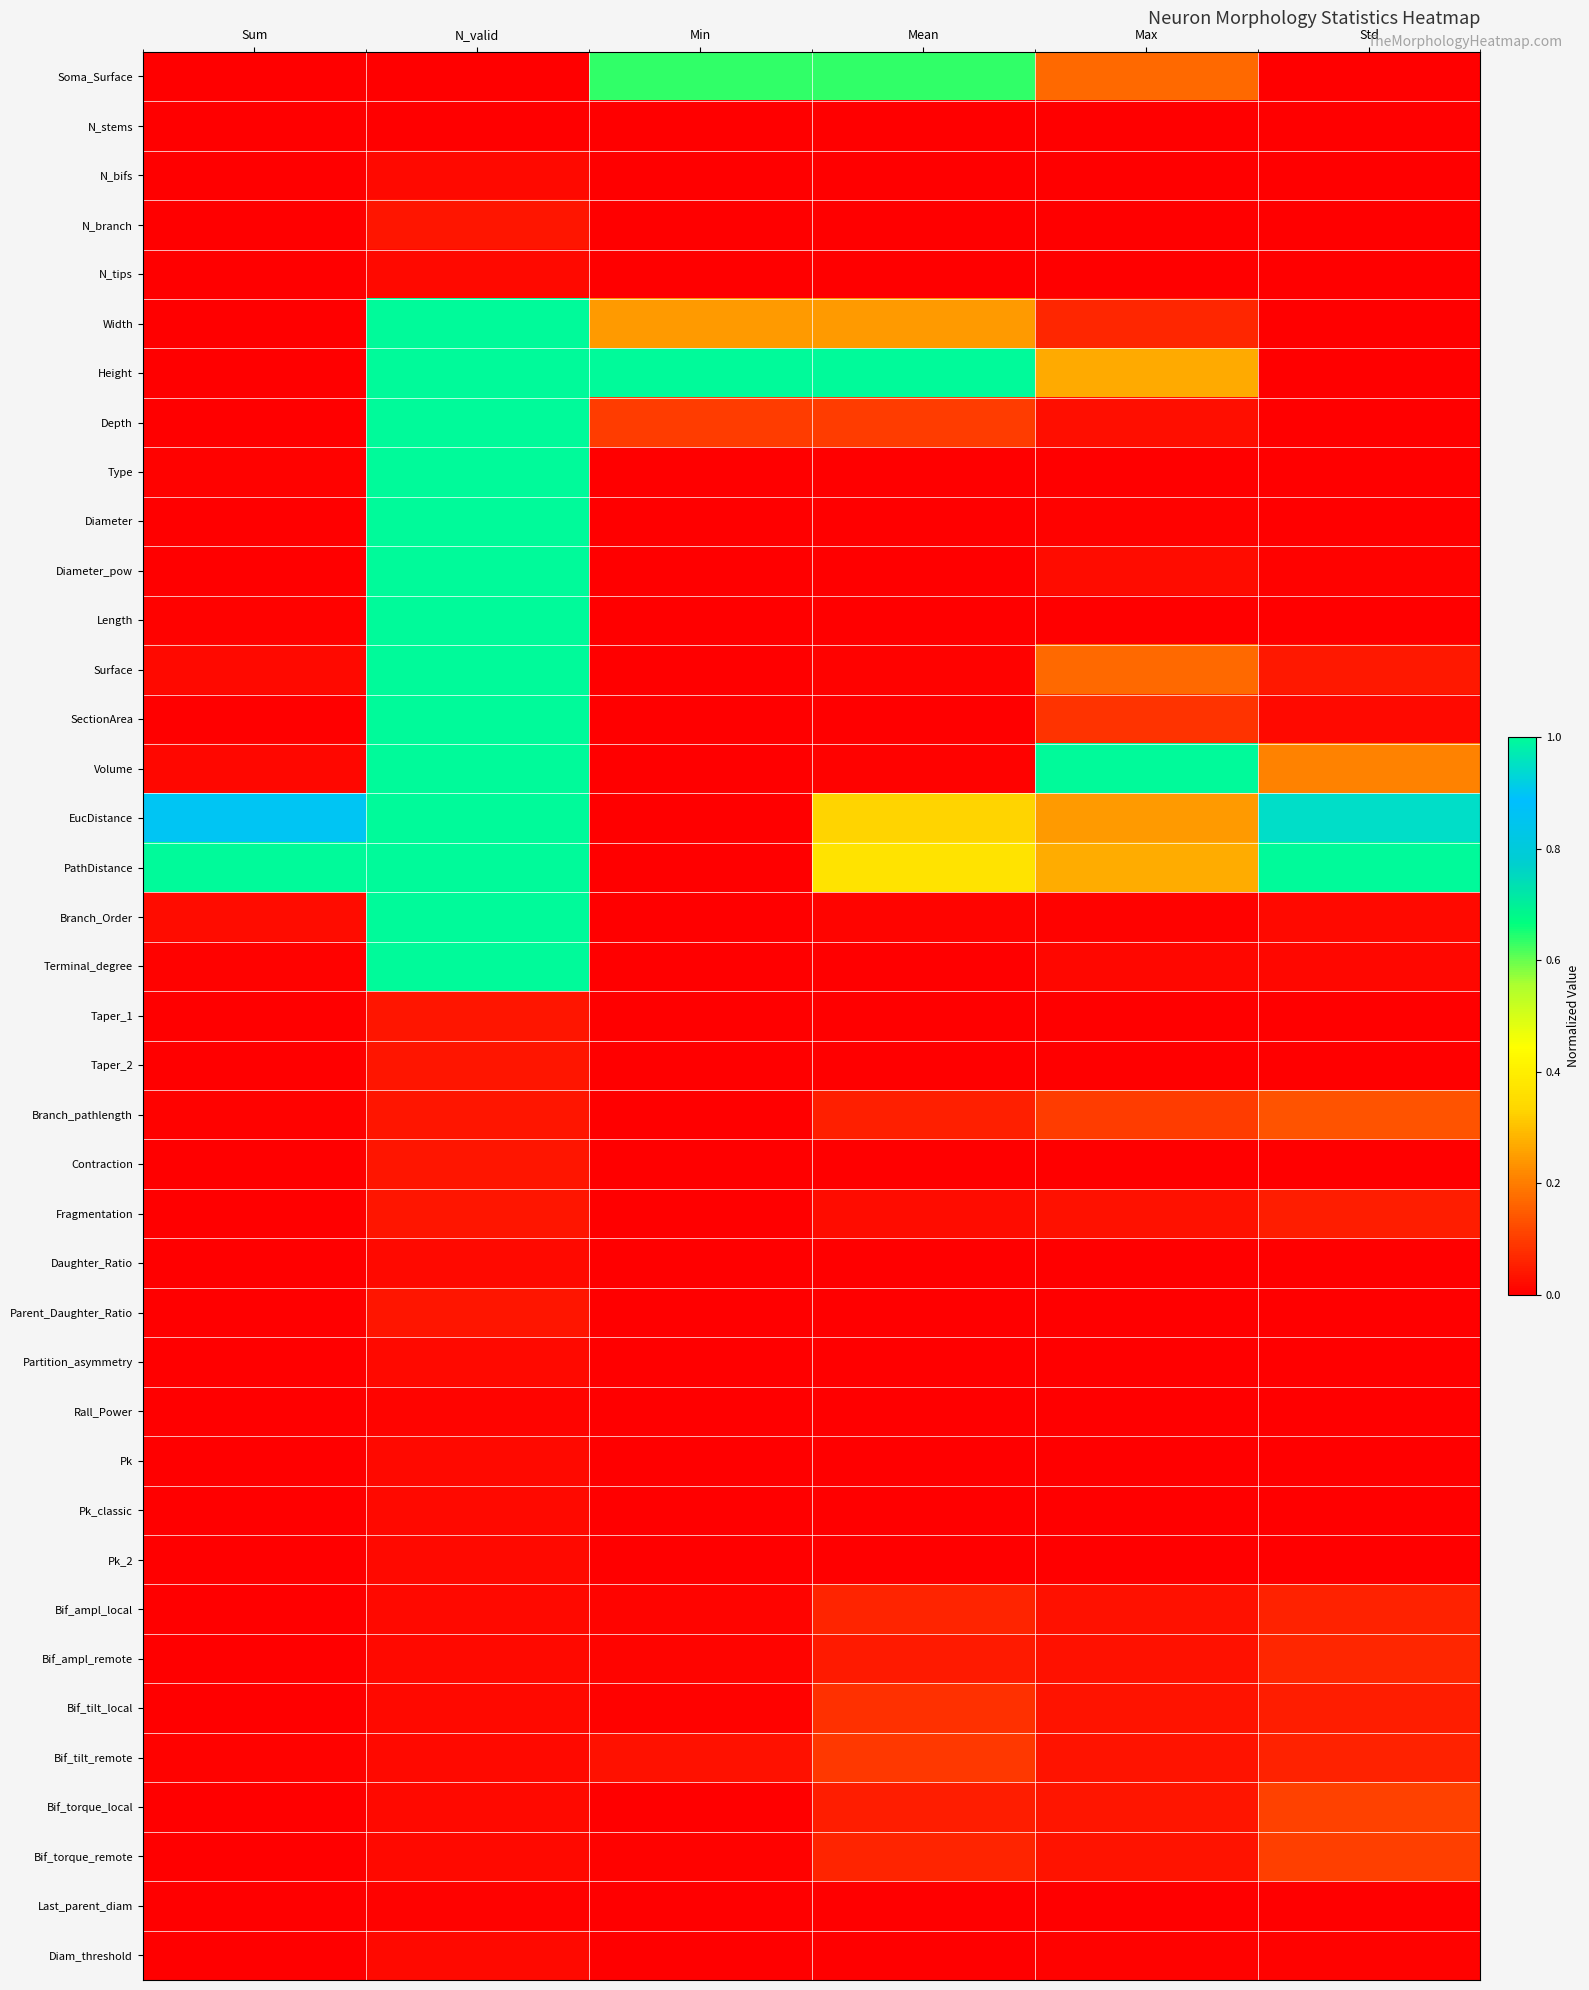

At Sum, list the series in order from smallest to largest.

N_stems, Taper_1, Last_parent_diam, Partition_asymmetry, Taper_2, Rall_Power, N_bifs, N_tips, Pk_2, Pk, Pk_classic, Parent_Daughter_Ratio, Daughter_Ratio, Diam_threshold, Contraction, Depth, N_branch, Width, Height, Soma_Surface, Fragmentation, Diameter, Bif_ampl_remote, Bif_torque_local, Diameter_pow, SectionArea, Bif_ampl_local, Bif_torque_remote, Bif_tilt_local, Bif_tilt_remote, Branch_pathlength, Length, Terminal_degree, Type, Volume, Surface, Branch_Order, EucDistance, PathDistance